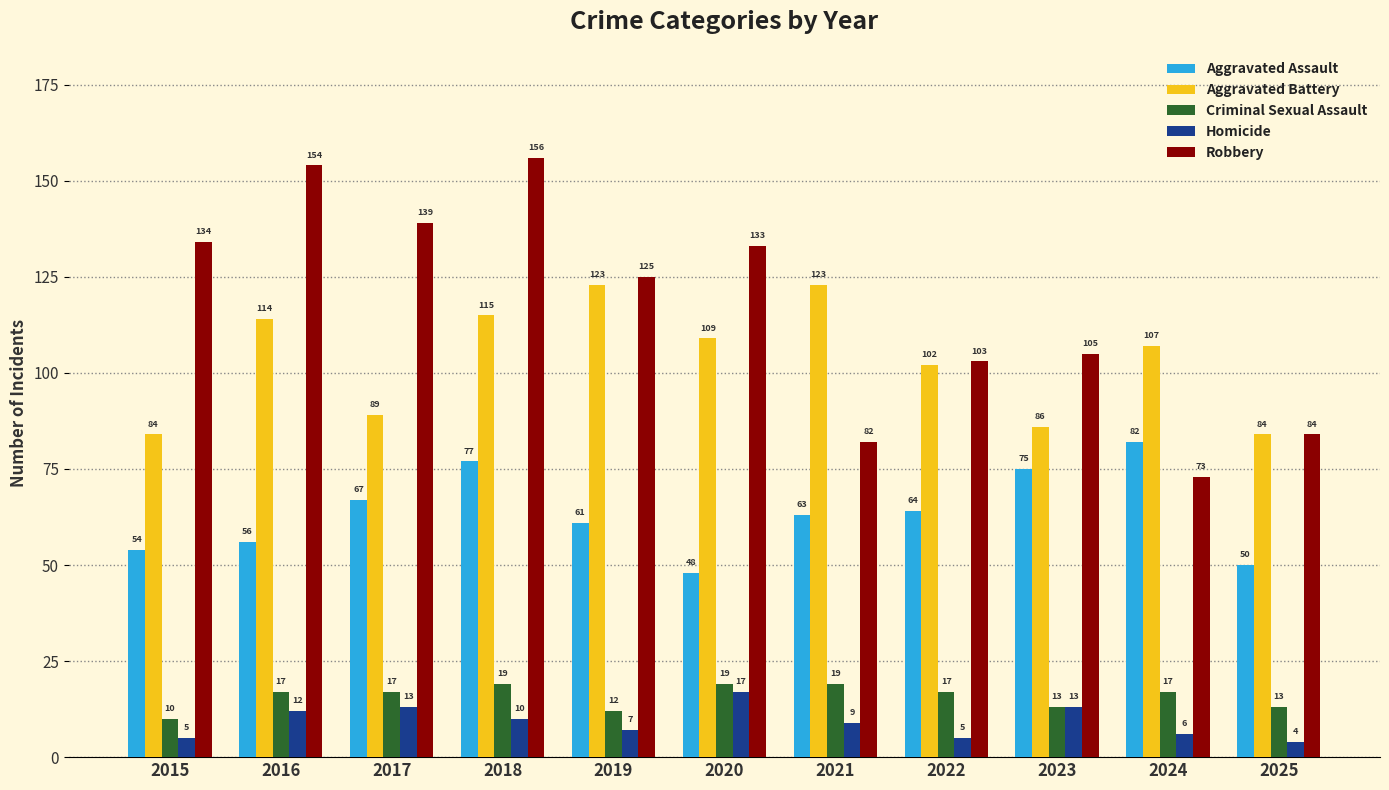

What is the highest value of the Aggravated Assault series?

82